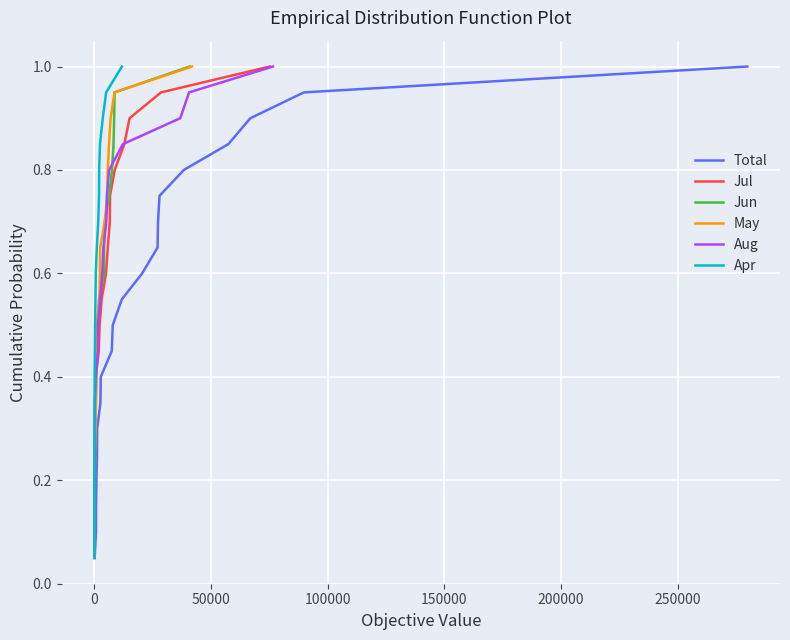

True or false: Aug has more than 2 interior local peaks.

False